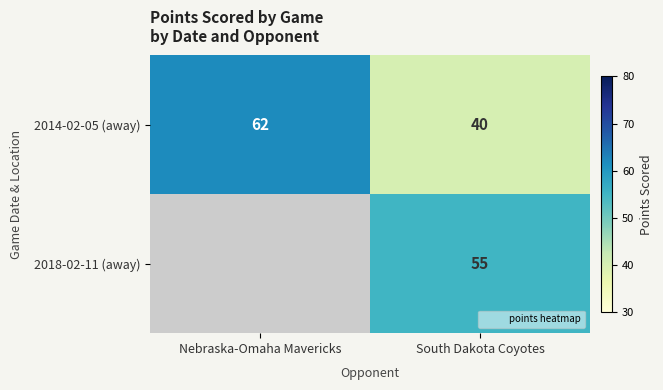

Count the 2014-02-05 (away) values in the range 40 to 62.

2